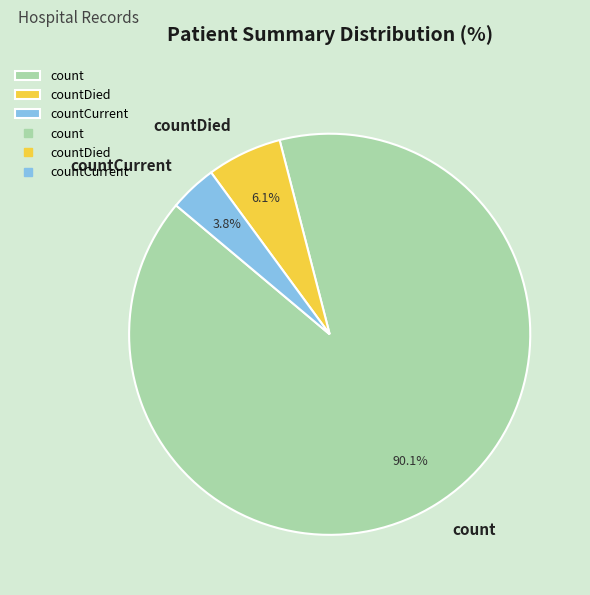

Rank the categories by value from lowest to highest.

countCurrent, countDied, count